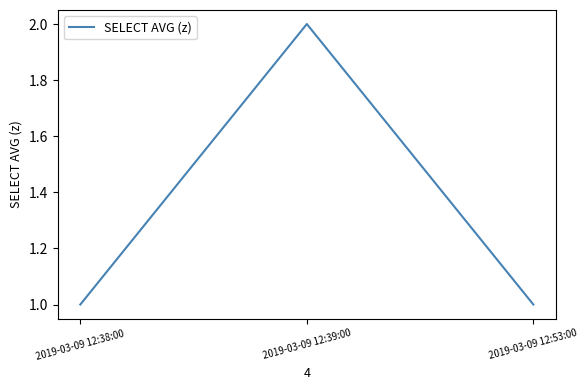

Which category has the highest value across all series?

2019-03-09 12:39:00